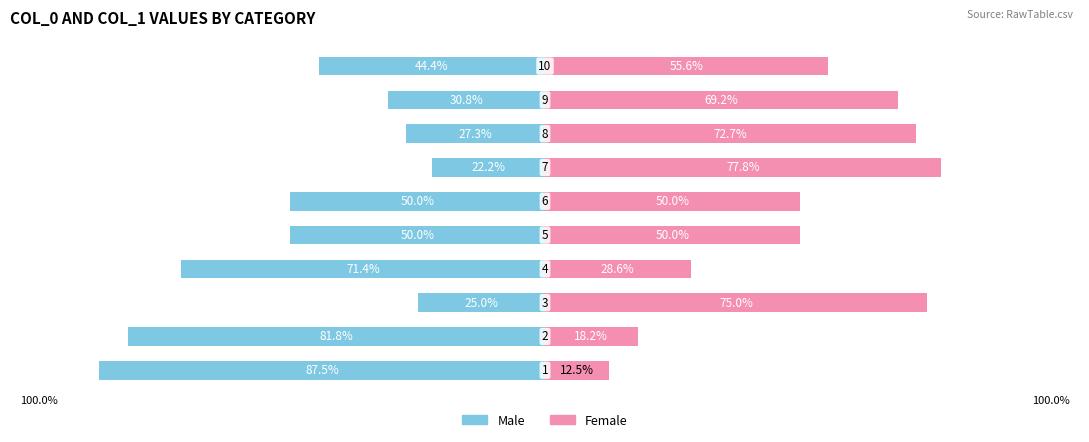

At which category is the sum across all series the highest?

6